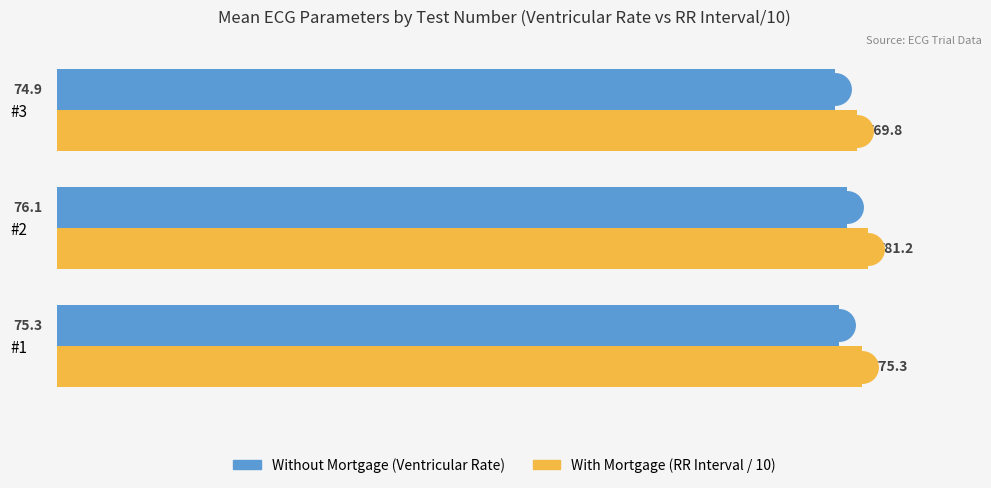

What is the smallest value displayed?

74.9